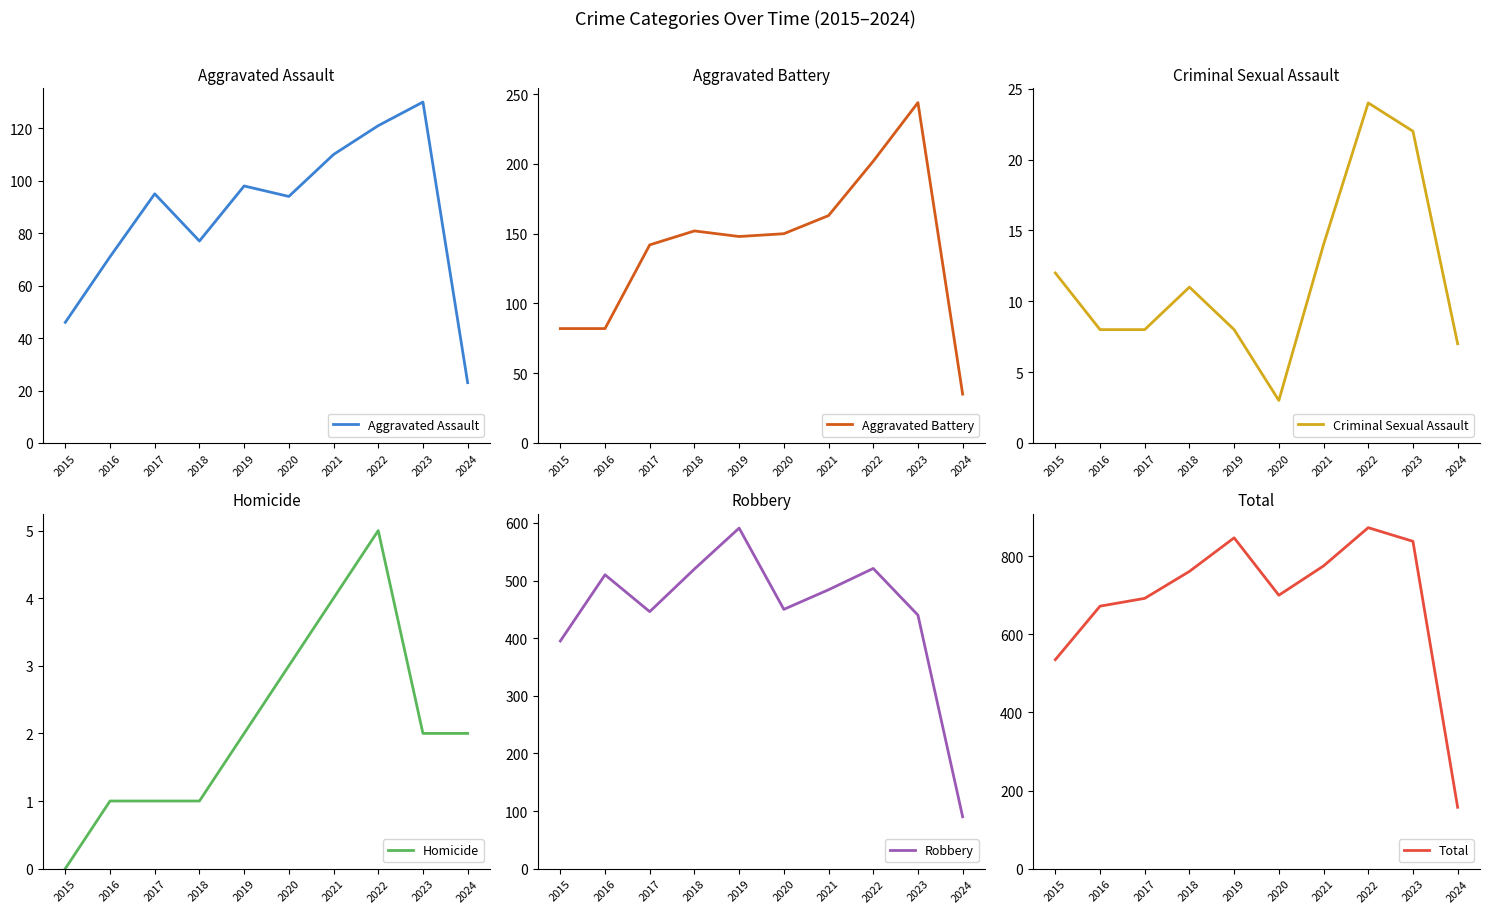

True or false: Aggravated Assault and Homicide cross at least once.

False